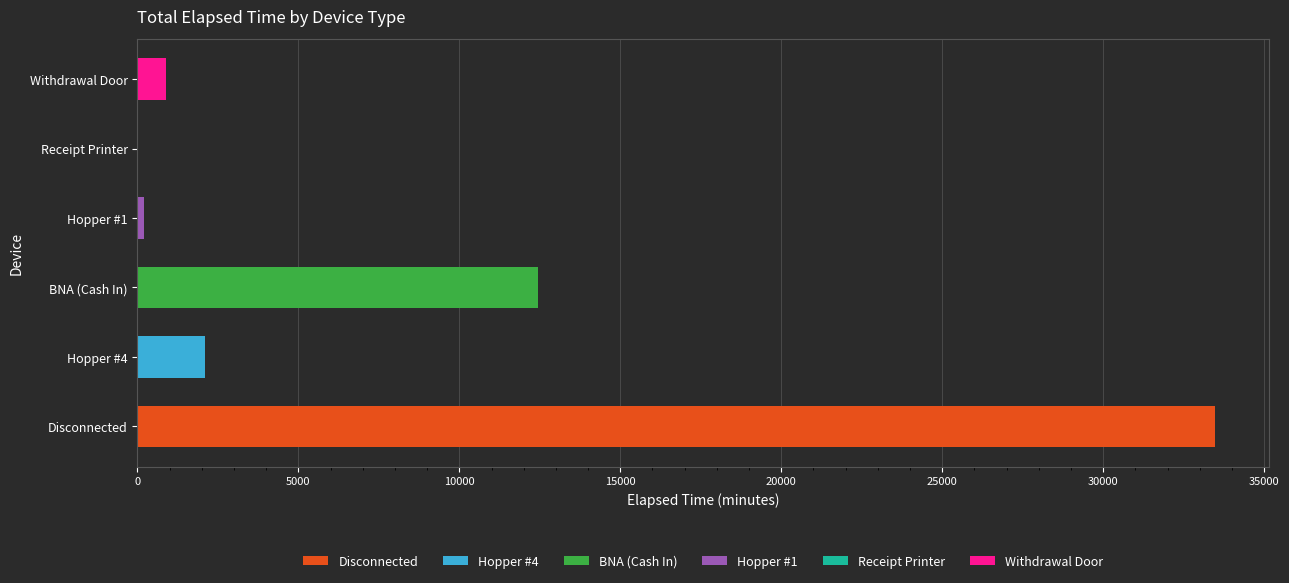

Reading left to right, what are all the values shown in this chart?

Disconnected=33480	Hopper #4=2100	BNA (Cash In)=12435	Hopper #1=210	Receipt Printer=30	Withdrawal Door=900